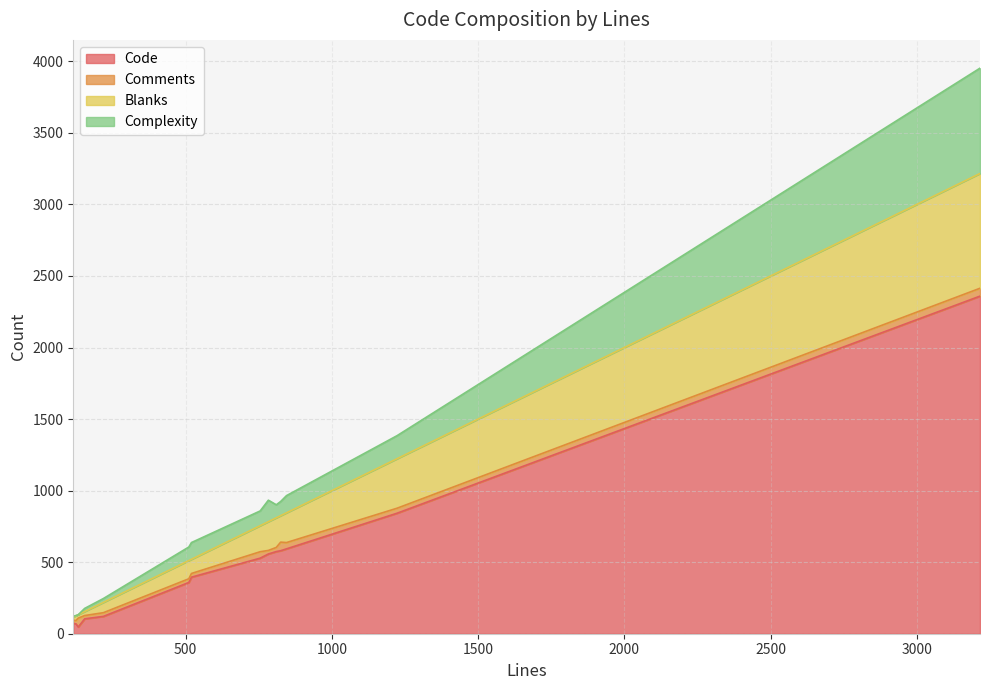

Reading left to right, transcribe all the data shown in this chart.

Code: 133=47	511=358	783=557	3216=2359	1223=842	520=395	125=69	116=72	810=574	845=593	155=104	755=528	219=121	825=580
Comments: 133=62	511=26	783=25	3216=55	1223=35	520=26	125=23	116=22	810=29	845=44	155=23	755=45	219=26	825=60
Blanks: 133=24	511=127	783=201	3216=802	1223=346	520=99	125=33	116=22	810=207	845=208	155=28	755=182	219=72	825=185
Complexity: 133=0	511=95	783=150	3216=736	1223=161	520=117	125=2	116=6	810=91	845=120	155=22	755=103	219=27	825=99